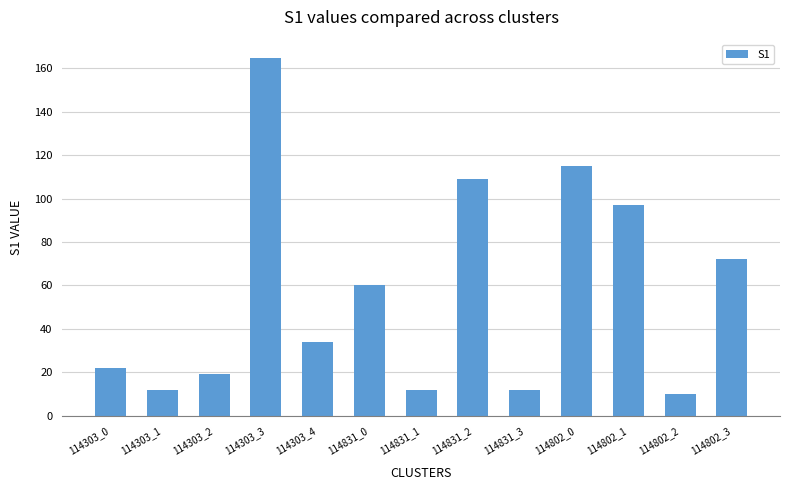

Reading left to right, extract all data points from this chart.

22	12	19	165	34	60	12	109	12	115	97	10	72